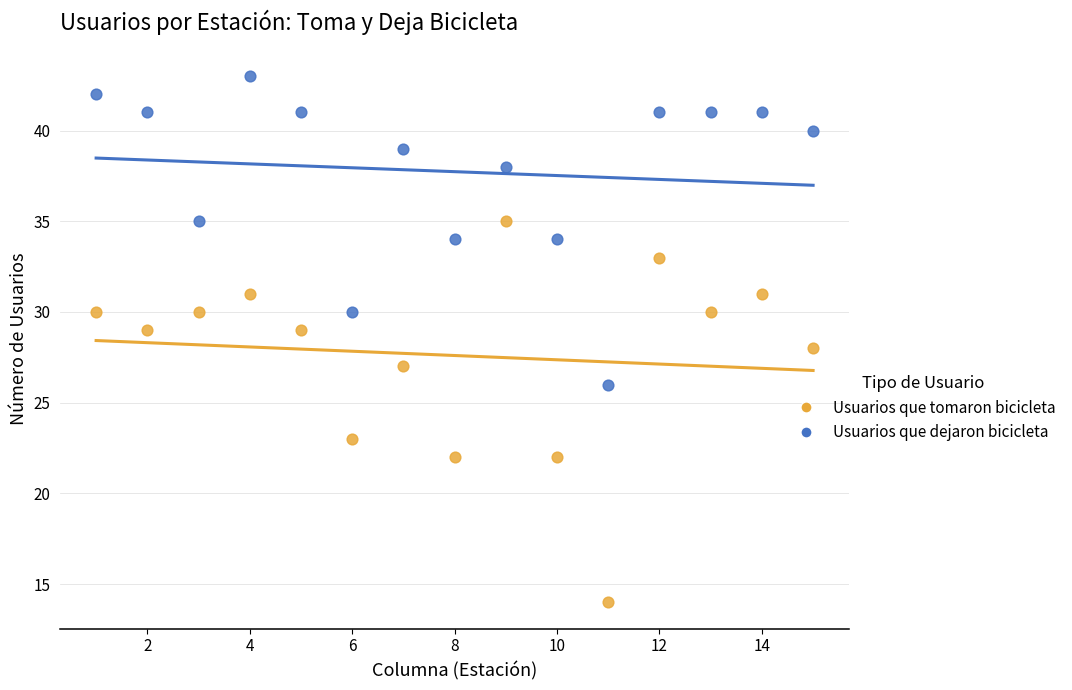

Which series reaches the minimum Y coordinate?

Usuarios que tomaron bicicleta